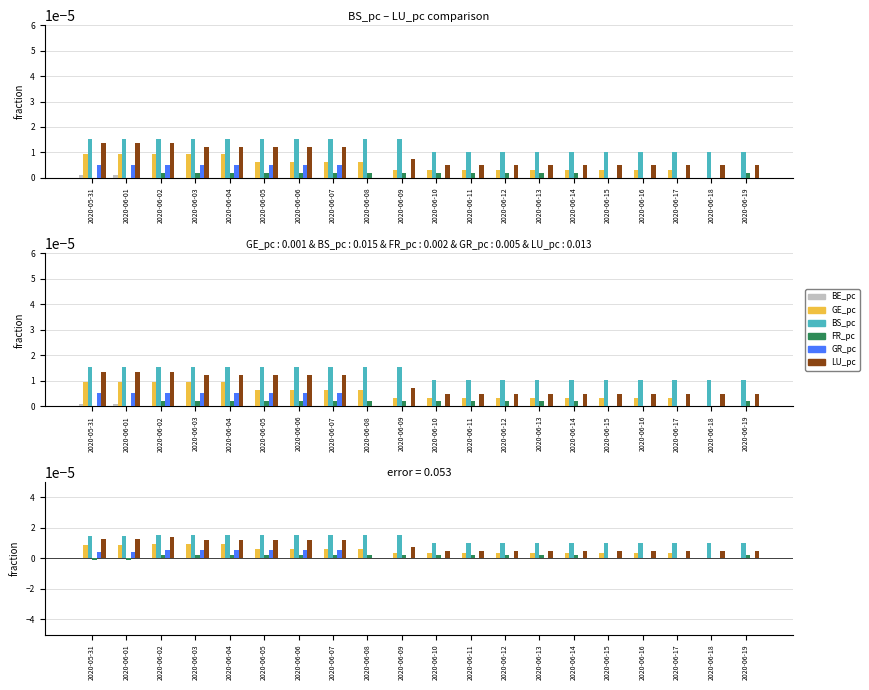

Which series has the widest spread of values?

LU_pc